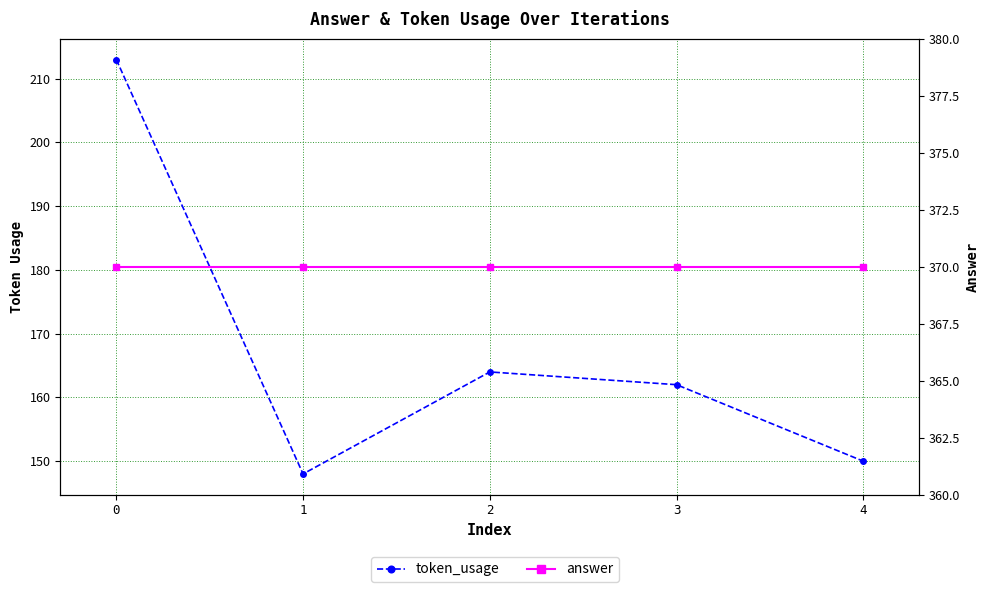

What are all the series names shown in the legend?

token_usage, answer